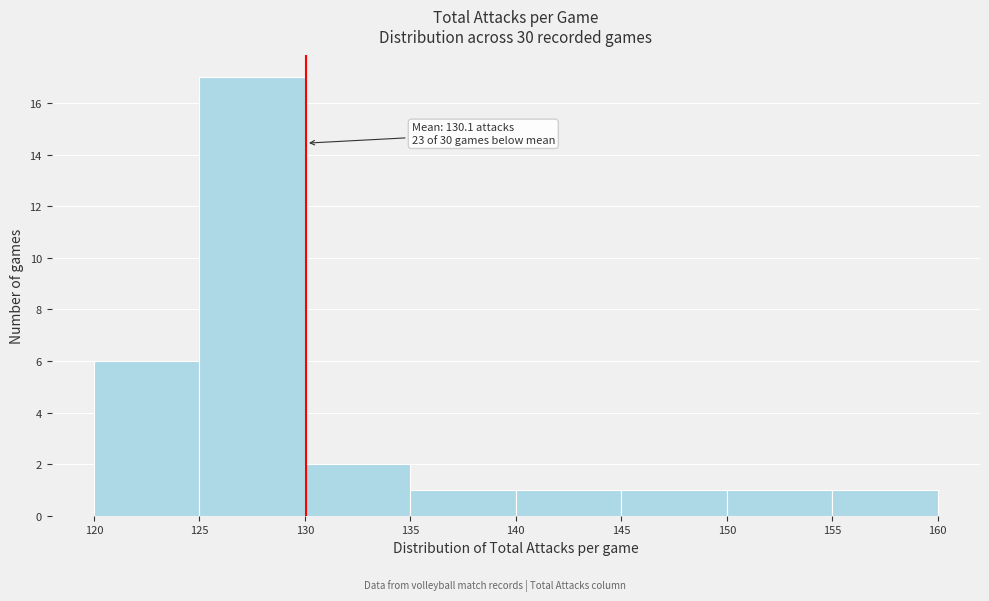

Which range on the x-axis has the tallest bar?

125 to 130